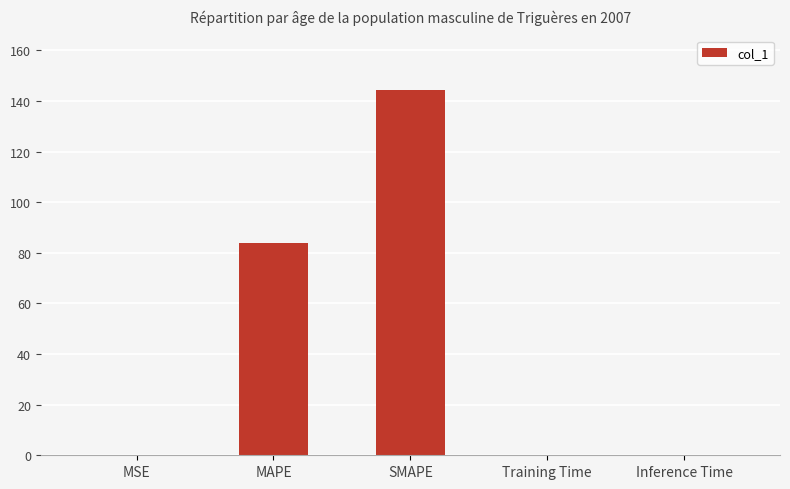

Which label corresponds to the largest value in the chart?

SMAPE